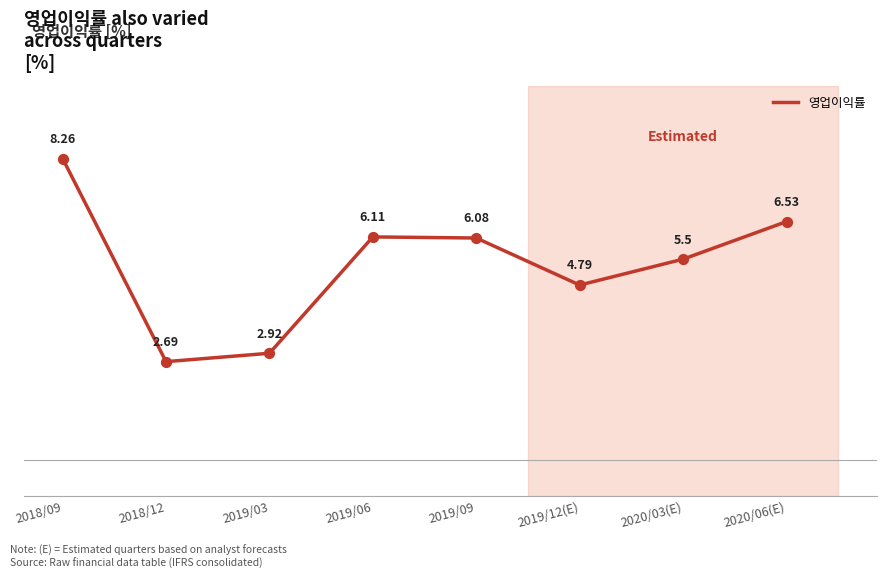

Approximately how many times larger is the value at 2019/09 compared to 2019/12(E)?

1.3